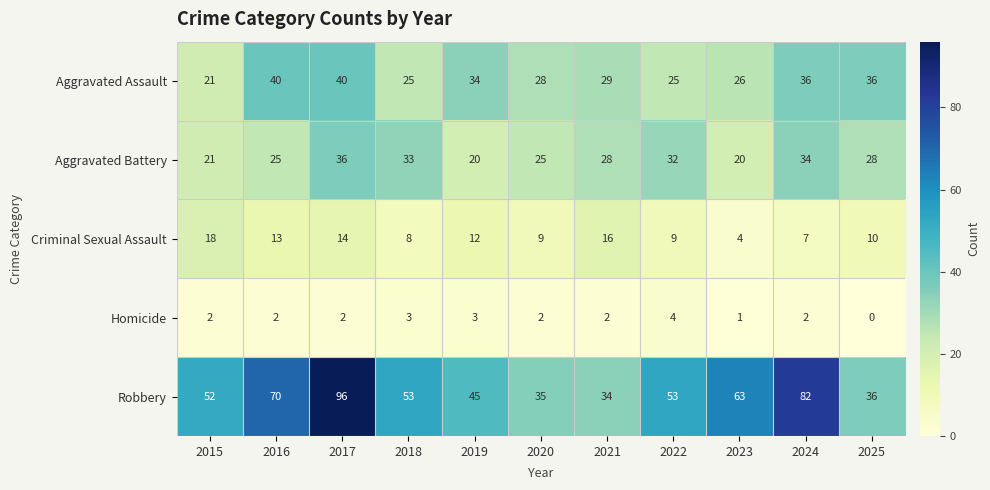

At which category does the chart reach its peak across all series?

2017